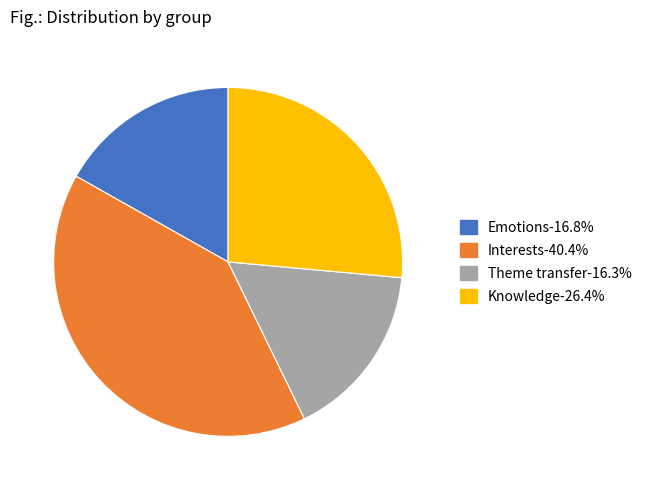

True or false: Knowledge accounts for 15% of the total.

False